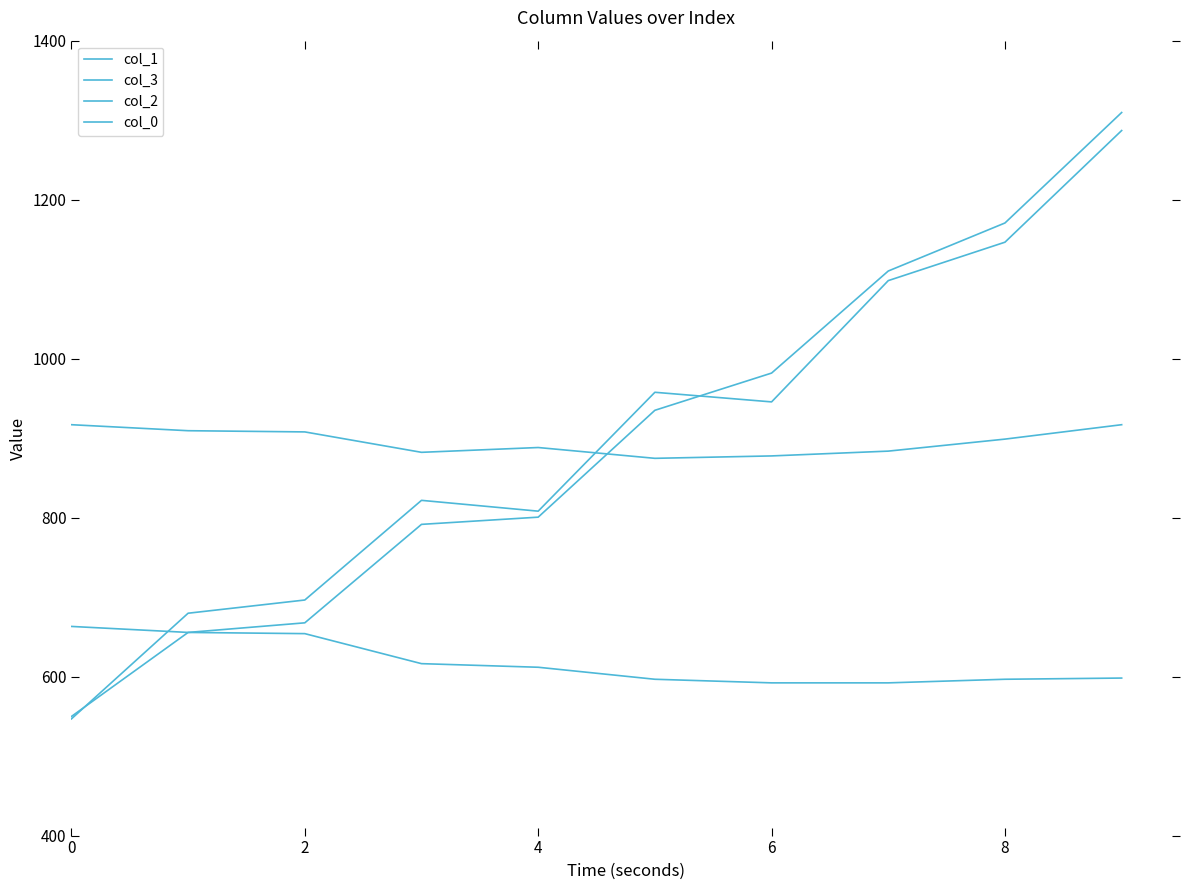

Is this an area chart (filled region under the line)?

No